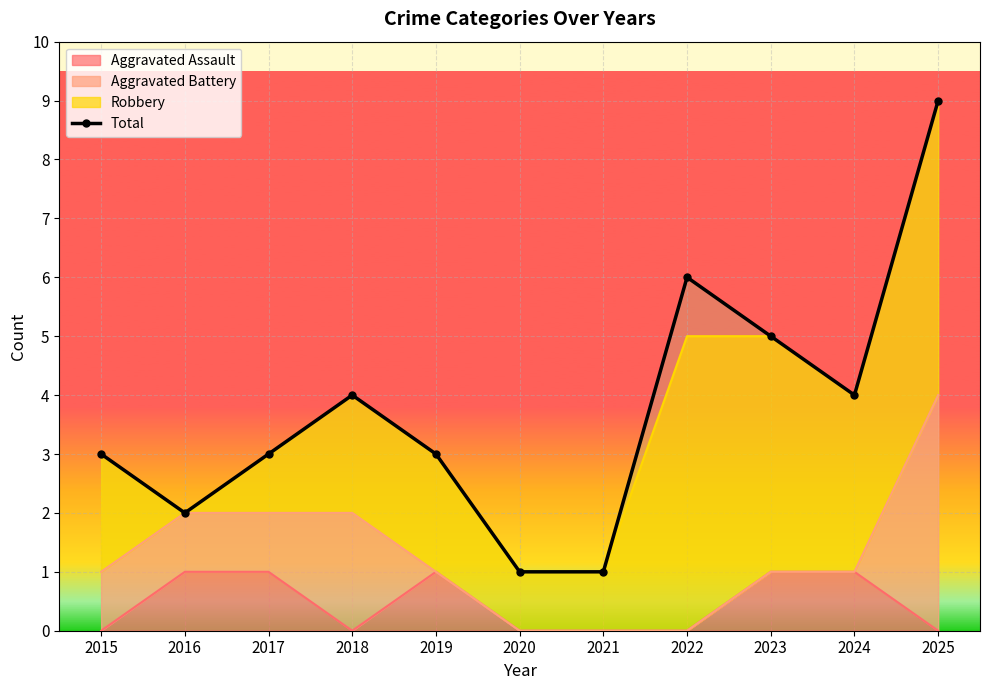

Approximately how many times larger is the value at 2023 compared to 2016?

2.5